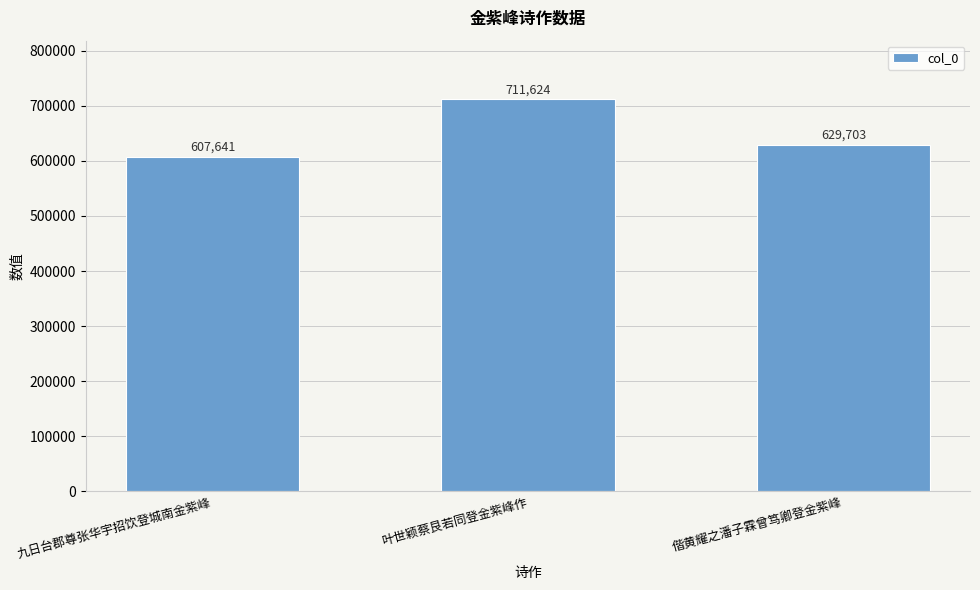

True or false: the data shows 886391 at 九日台郡尊张华宇招饮登城南金紫峰.

False